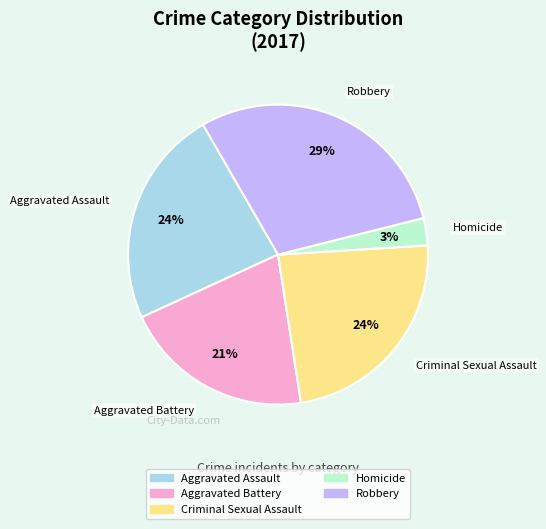

To the nearest percent, what is the average slice percentage?

20%